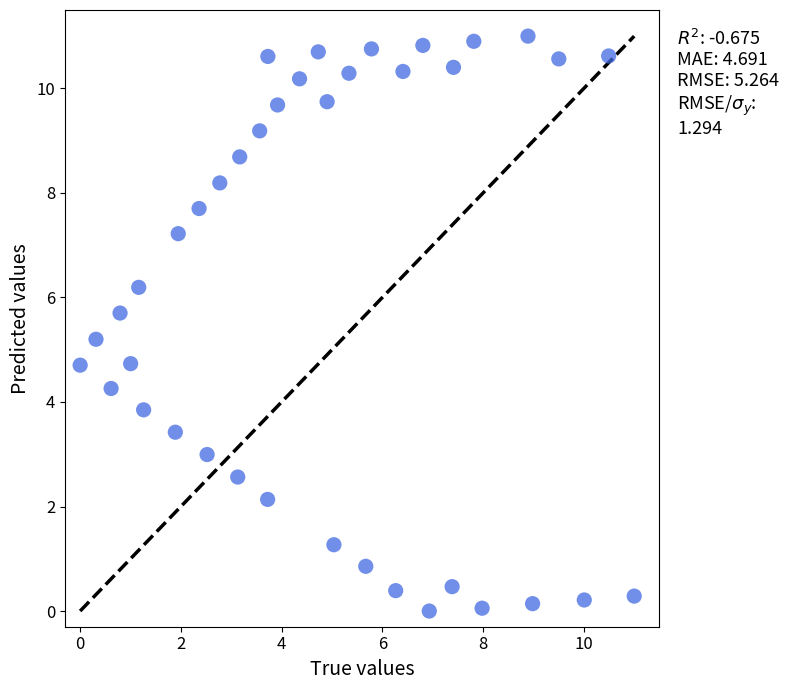

What is the range of X values (max minus min)?

11.0